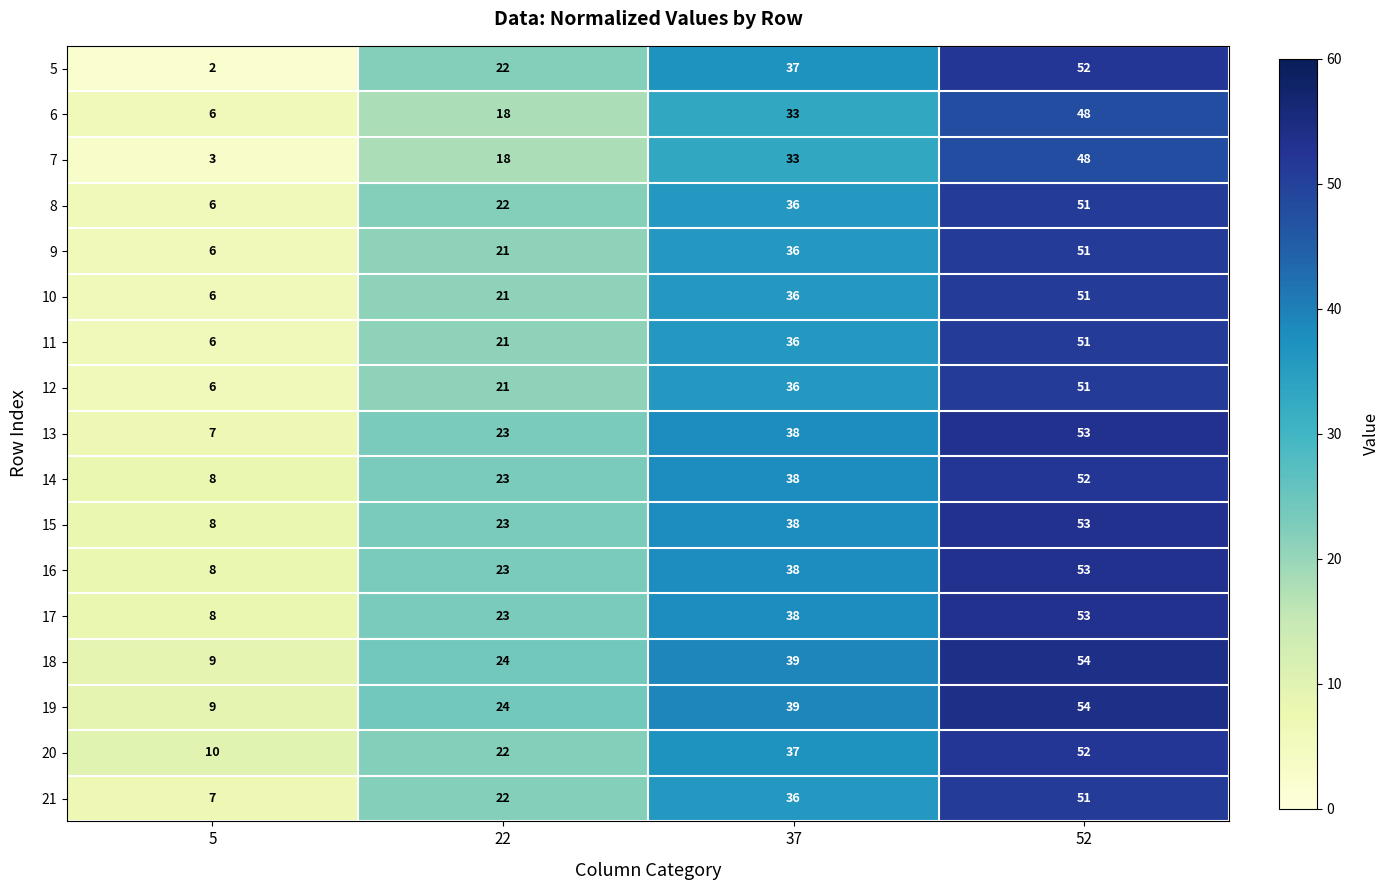

What value does the 15 series have at 22, to the nearest 10?

20